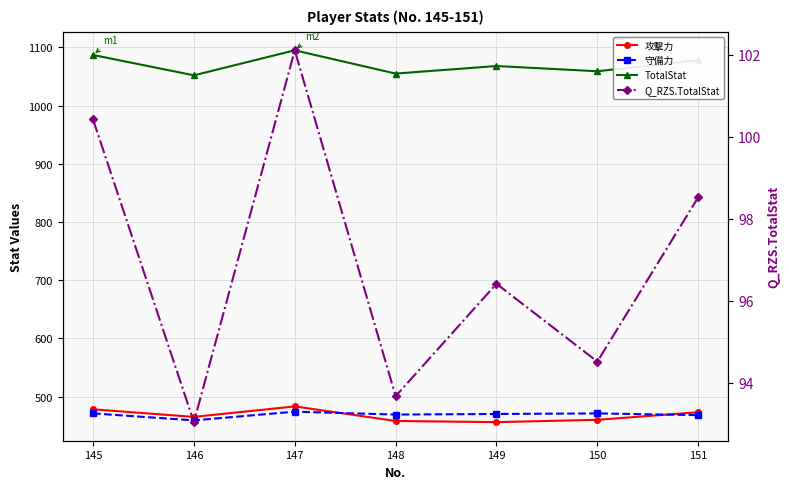

What is the difference between the maximum and minimum values in the Q_RZS.TotalStat series?

9.1